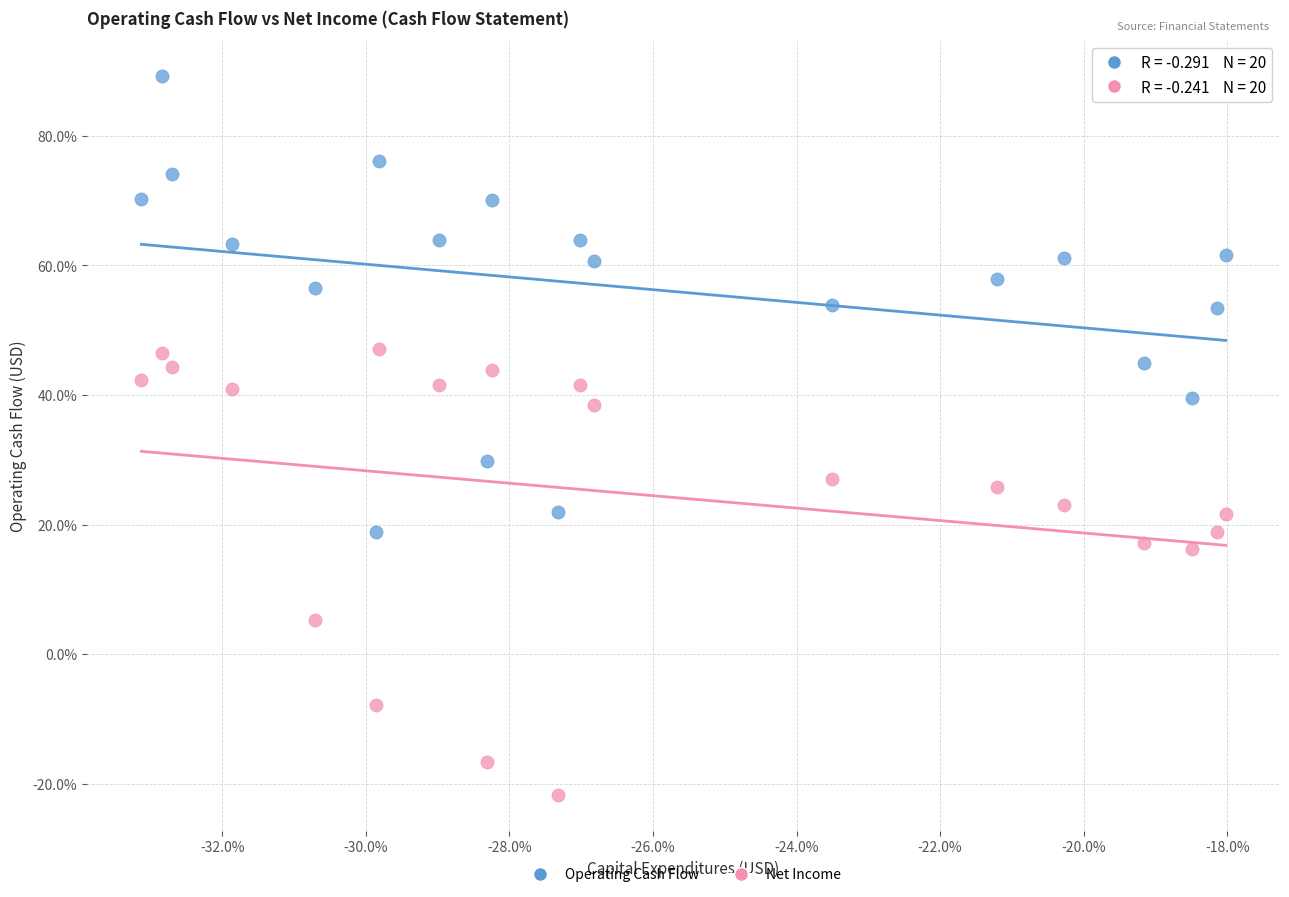

What are all the series names shown in the legend?

Operating Cash Flow, Net Income